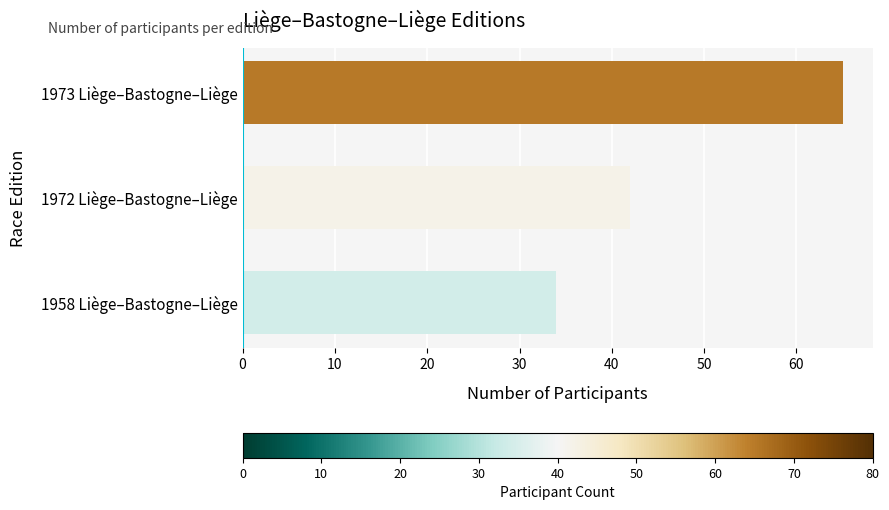

Reading bottom to top, list all the values displayed in this chart.

34	42	65